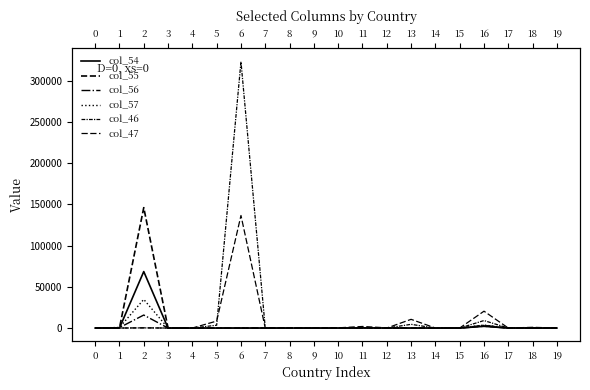

Which has a higher value, 4 or 9?

4